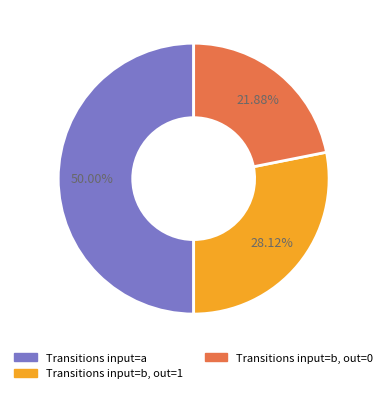

To the nearest percent, what is the difference between the largest and smallest slice percentages?

28%